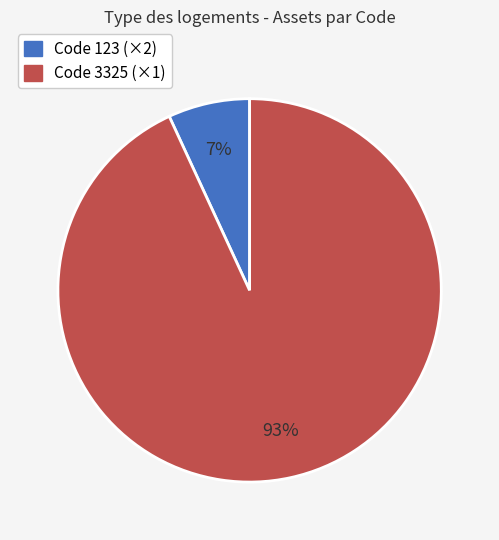

To the nearest percent, what is the difference between the largest and smallest slice percentages?

86%